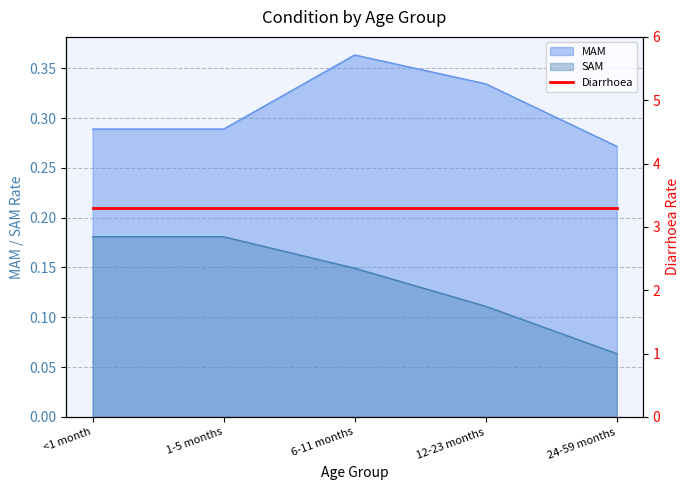

True or false: MAM and SAM intersect in this chart.

False